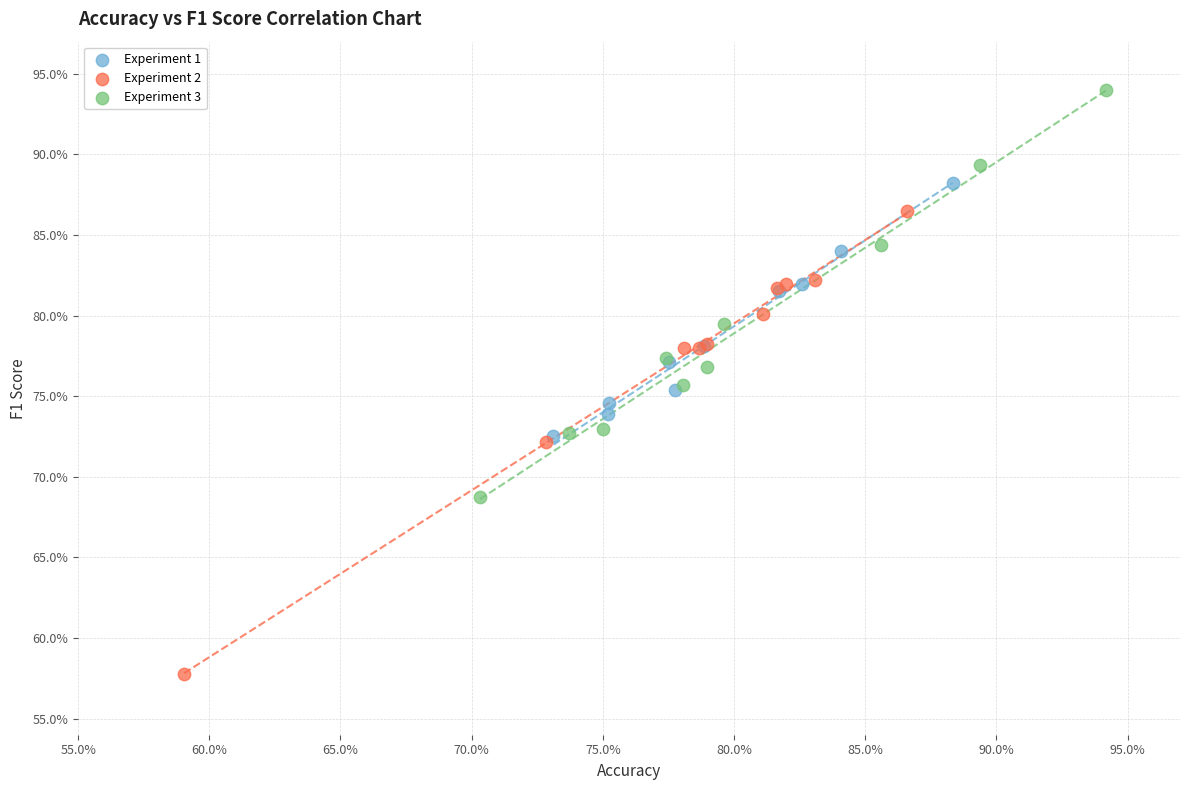

Which series contains the highest Y value?

Experiment 3